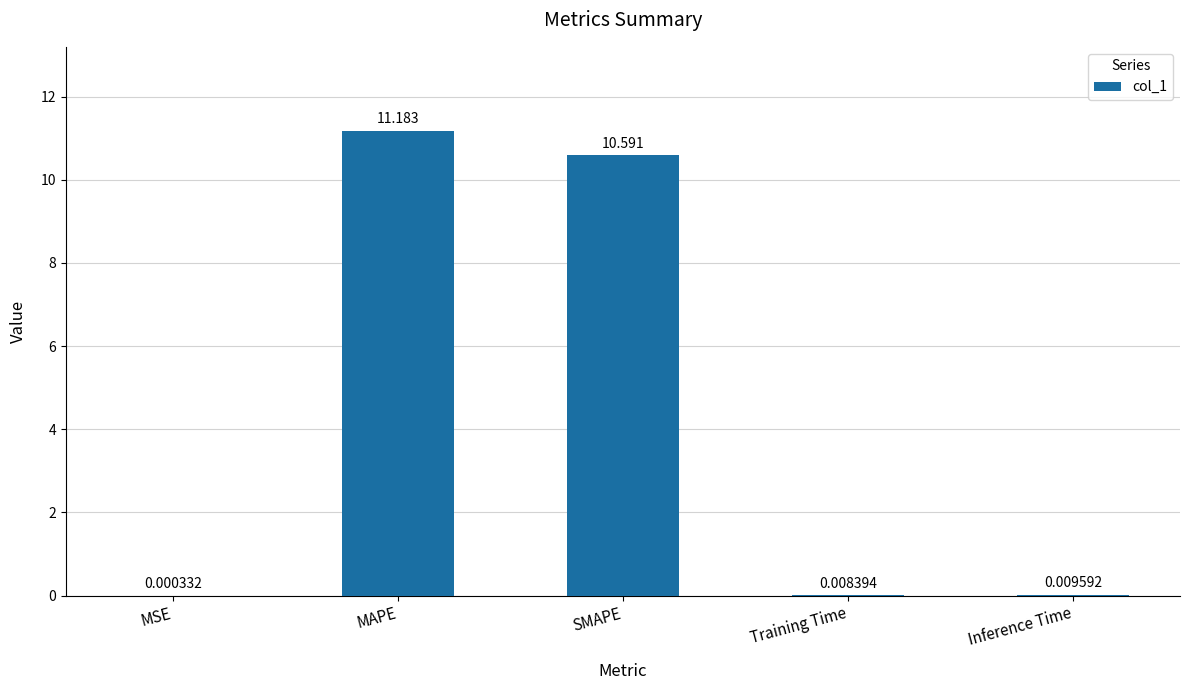

Between MAPE and SMAPE, which is larger?

MAPE